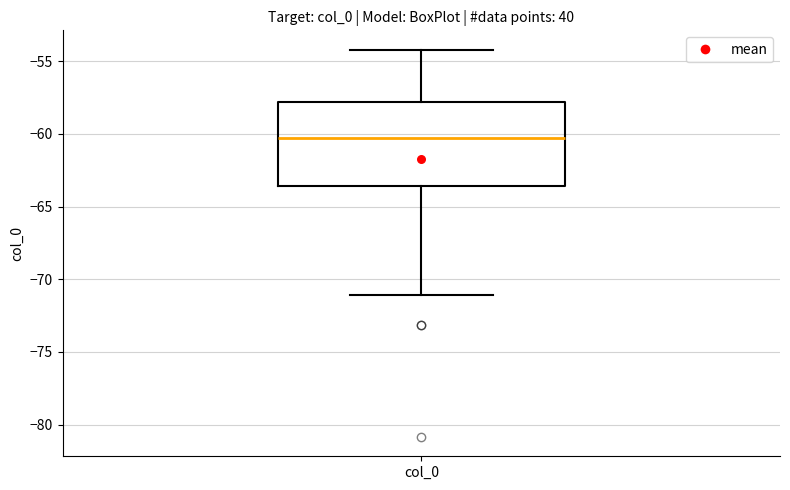

Where is the lower edge of the box for col_0 on the y-axis? The values are not printed on the chart, so give them approximately, as read against the axis.

-63.5